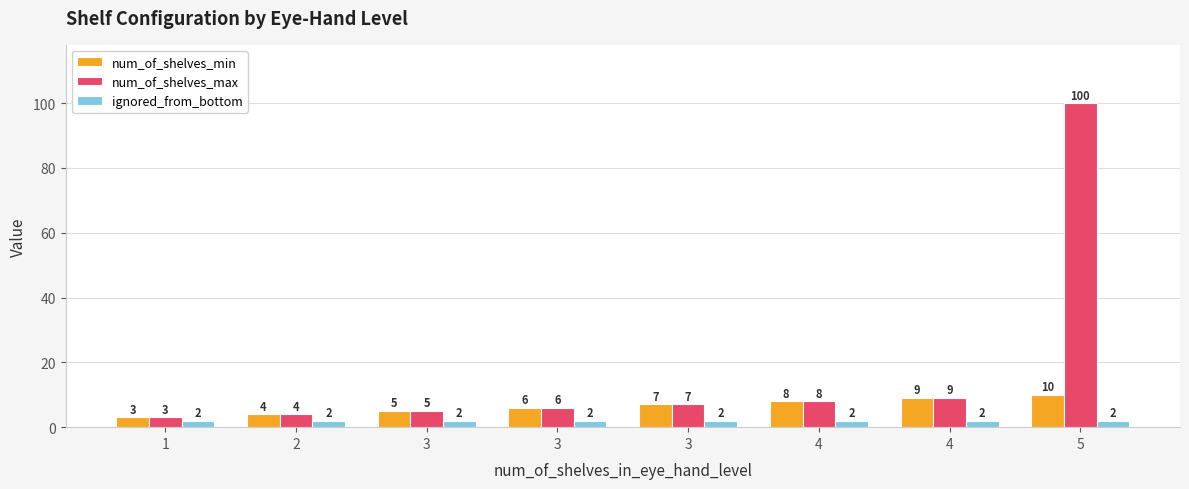

At 4, list the series in order from smallest to largest.

ignored_from_bottom, num_of_shelves_min, num_of_shelves_max